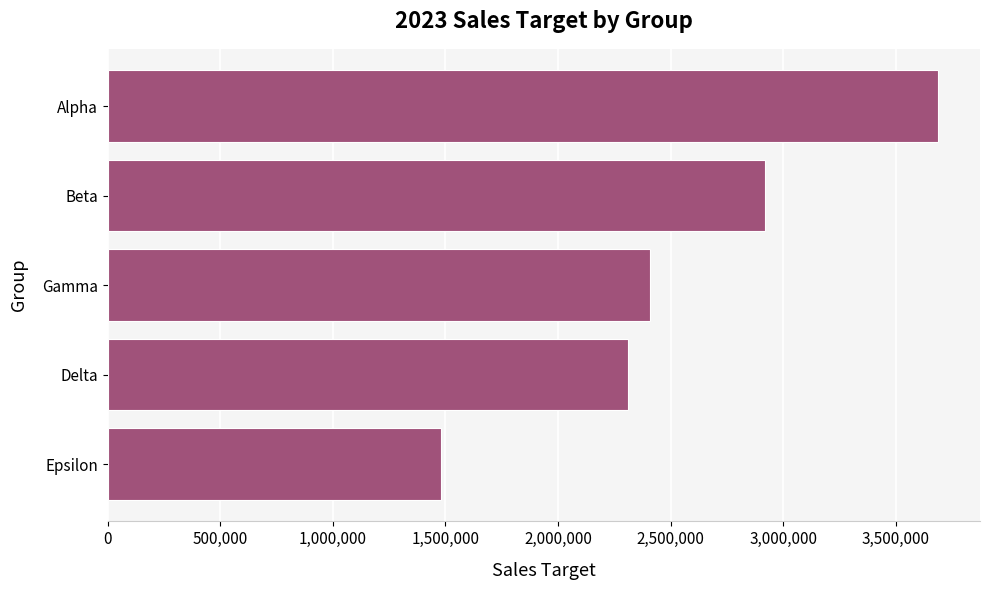

What is the change in value from Epsilon to Beta?

+1440000